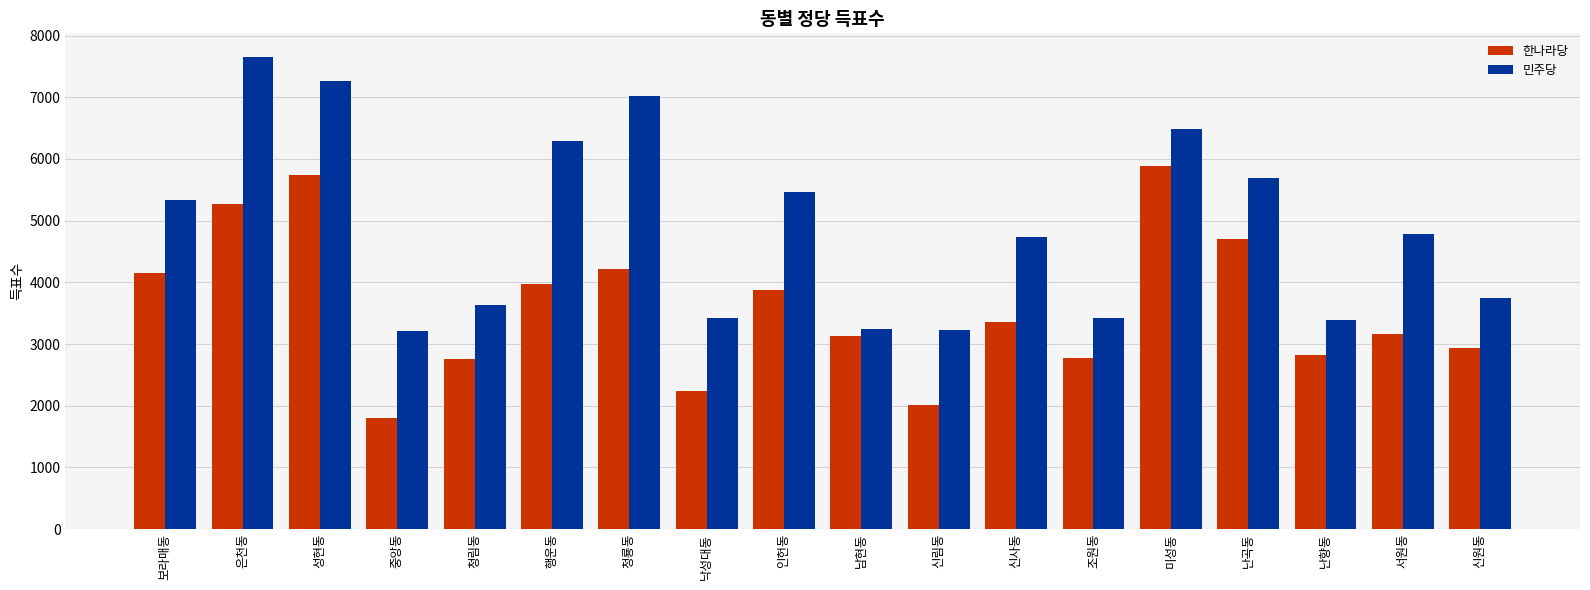

What is the difference between the highest and lowest values at 청림동?

869